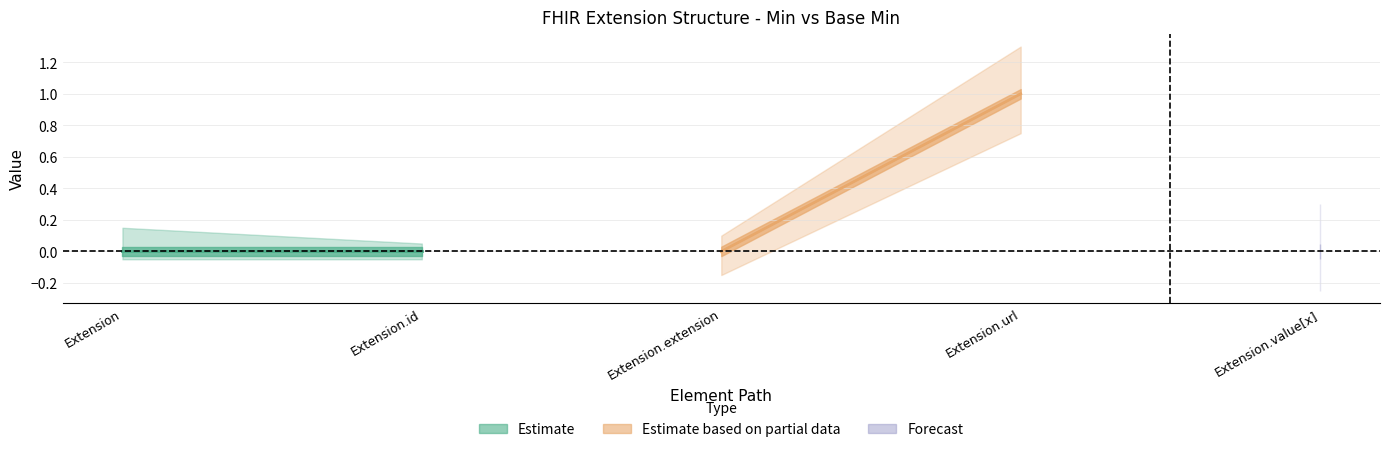

What is the difference between the maximum and minimum values in the Base Min series?

1